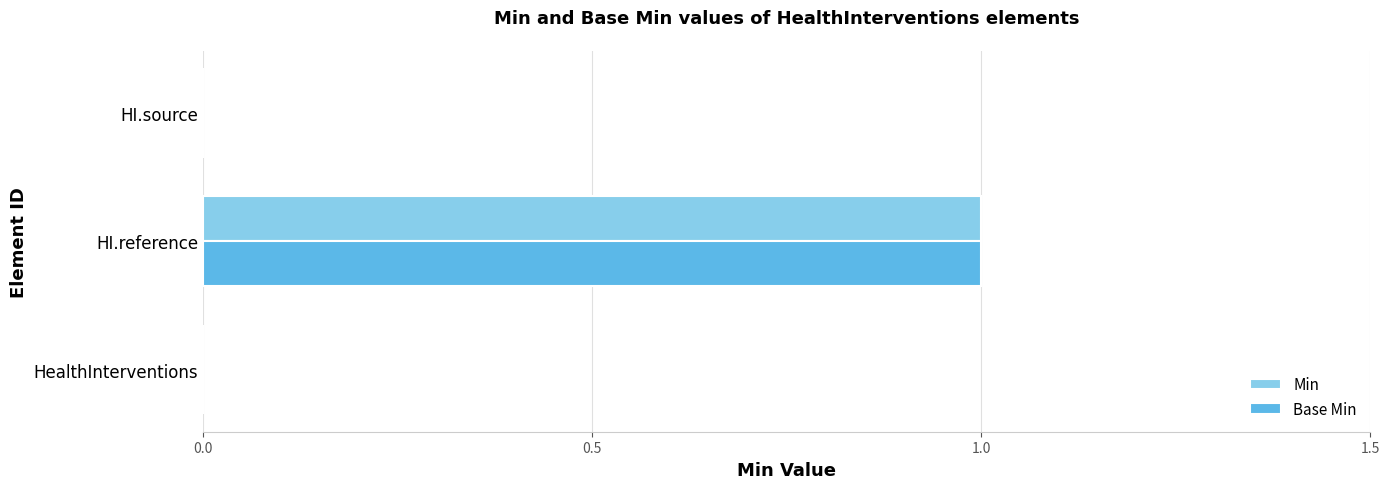

The Min series shows 1 at HI.source. True or false?

False